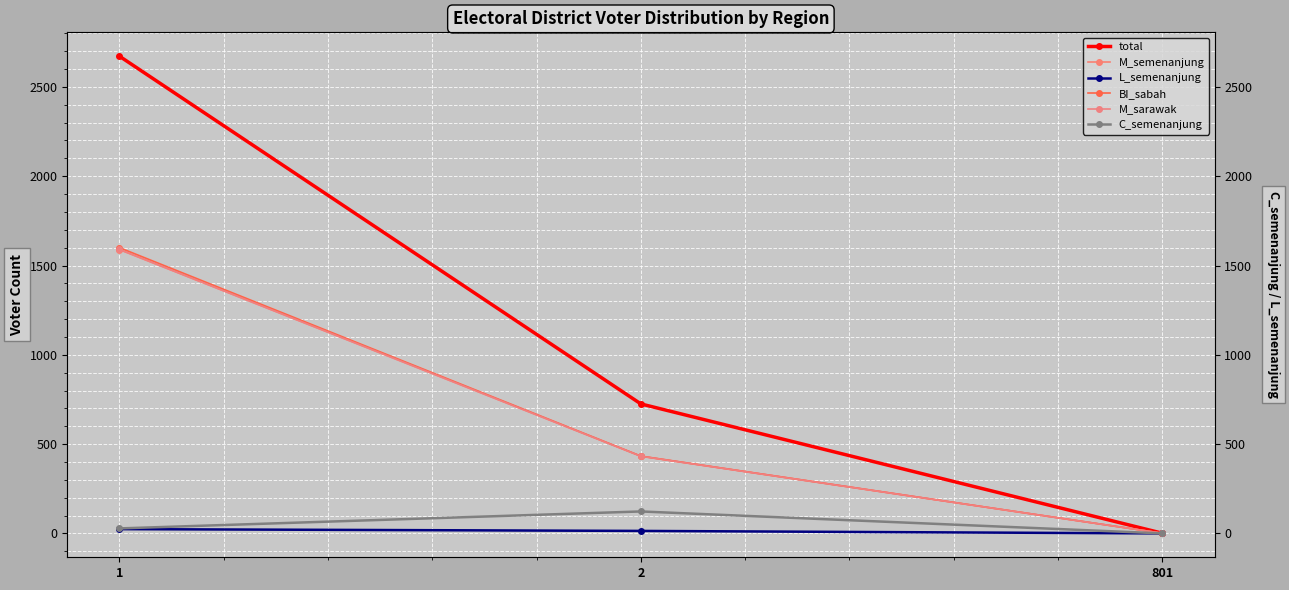

The value of BI_sabah at 801 is 2. True or false?

False